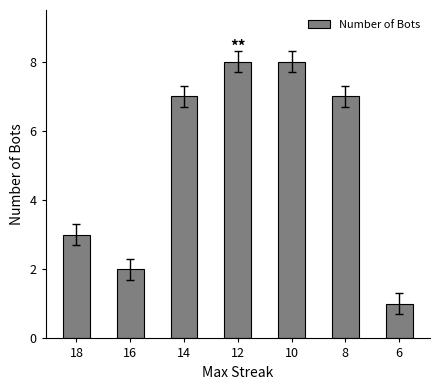

What is the difference between the values at 12 and 6?

7